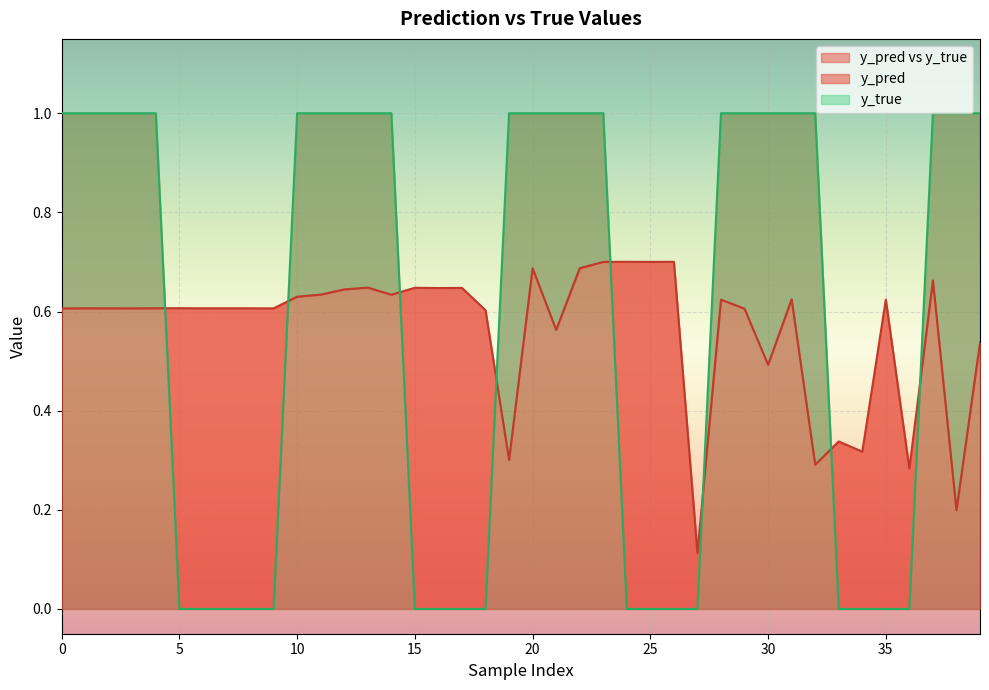

Which series has the widest spread of values?

y_true